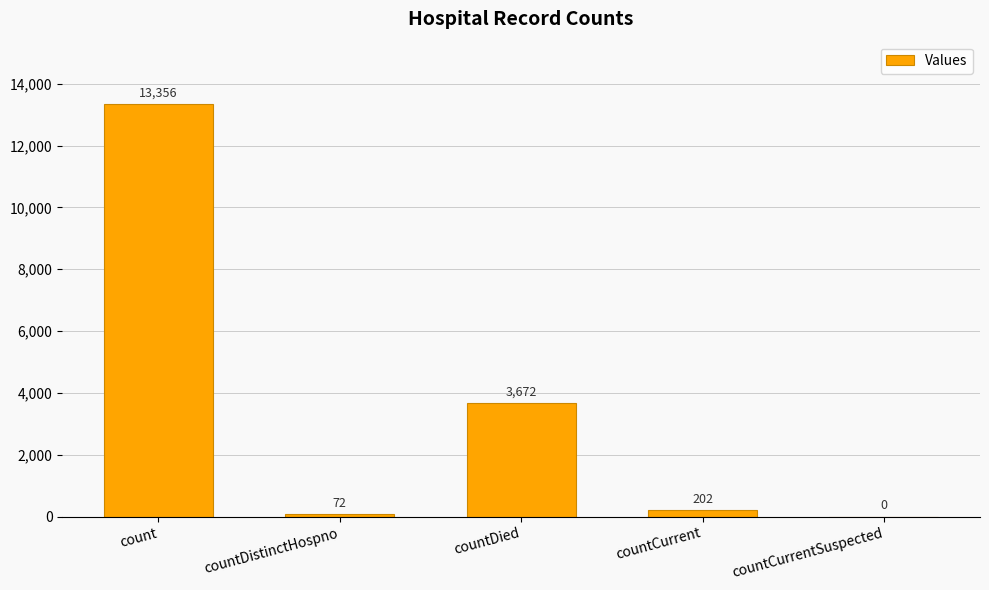

Are the bars horizontal?

No